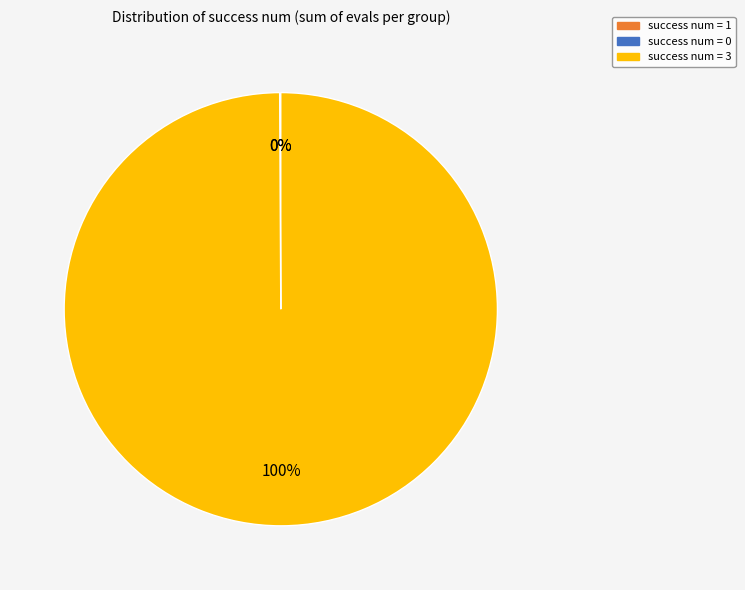

The success num = 3 slice represents 100% of the pie. True or false?

True